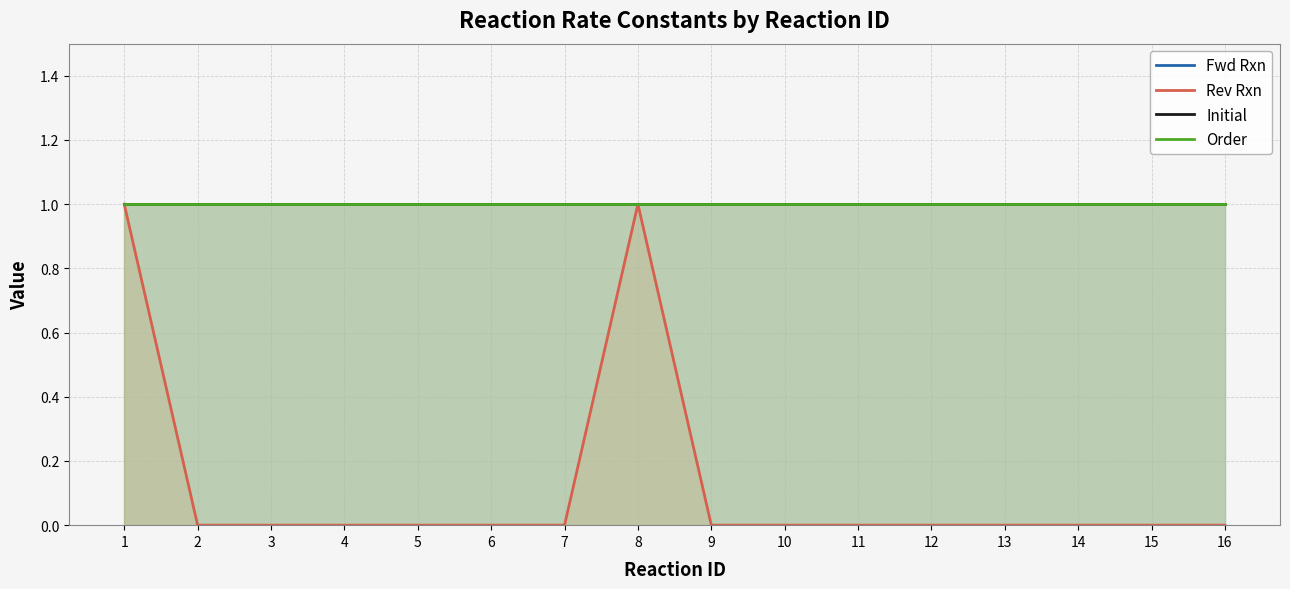

What value does the Fwd Rxn series have at 14?

1